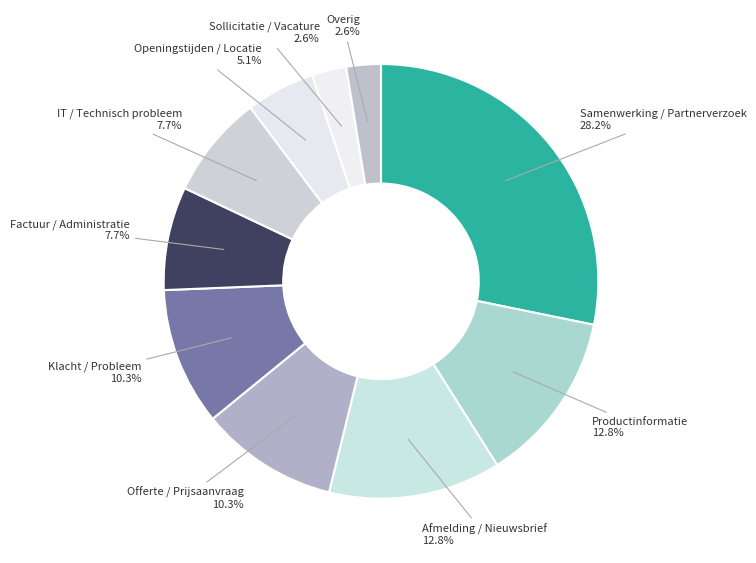

How many slices are in this pie chart?

10